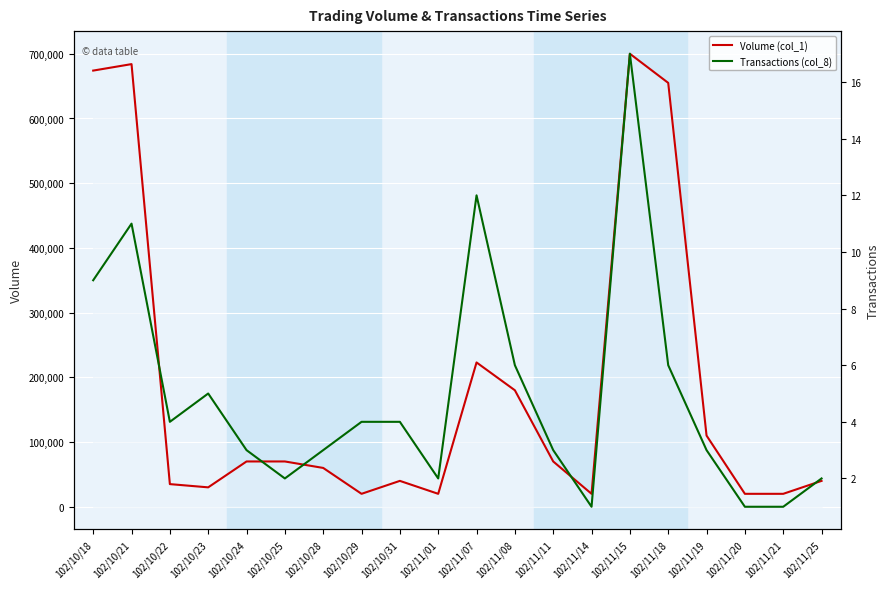

What is the sum of the Transactions (col_8) values at 102/10/24 and 102/10/29?

7